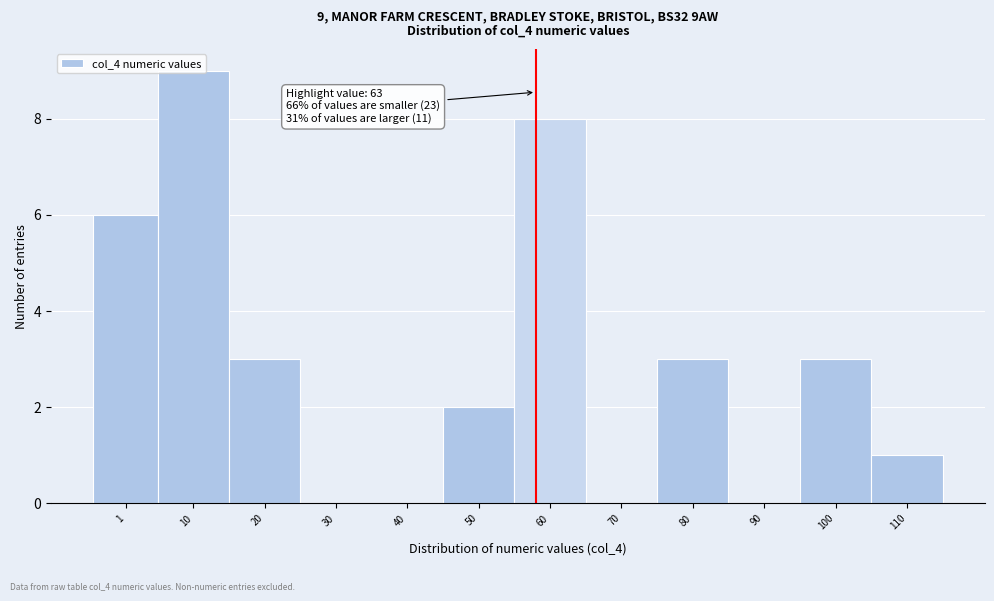

True or false: the data shows 5 at 80.

False